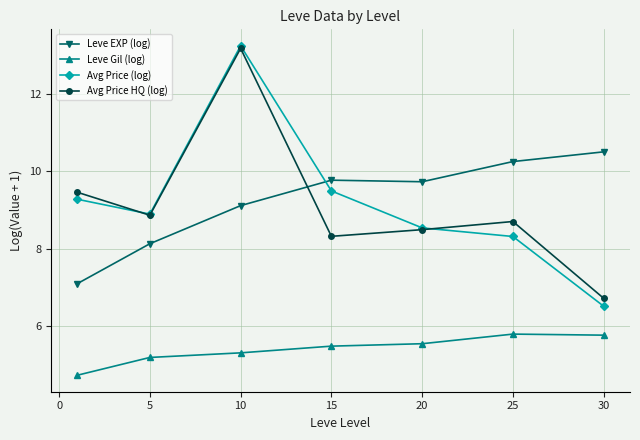

What is the minimum value for Leve EXP (log)?

7.1